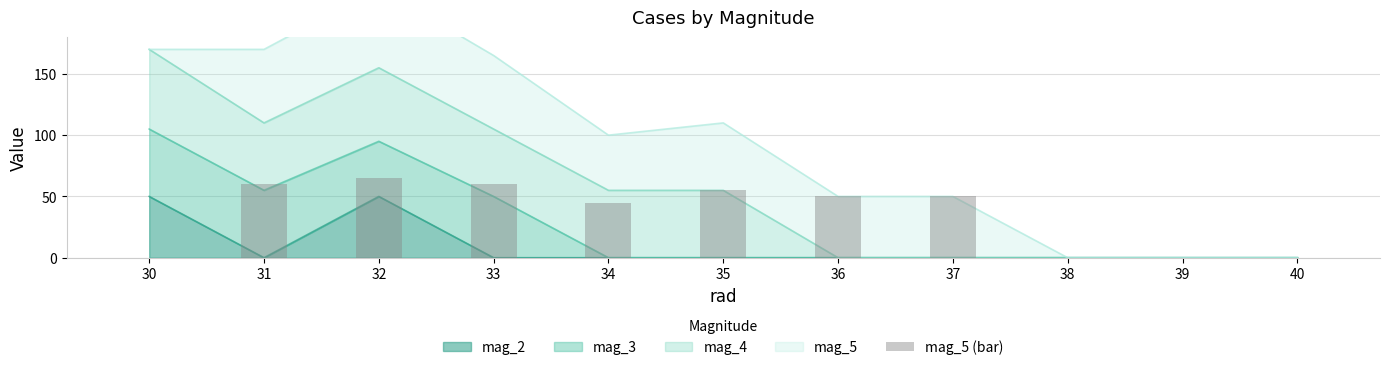

Where does the data first go above 50?

31